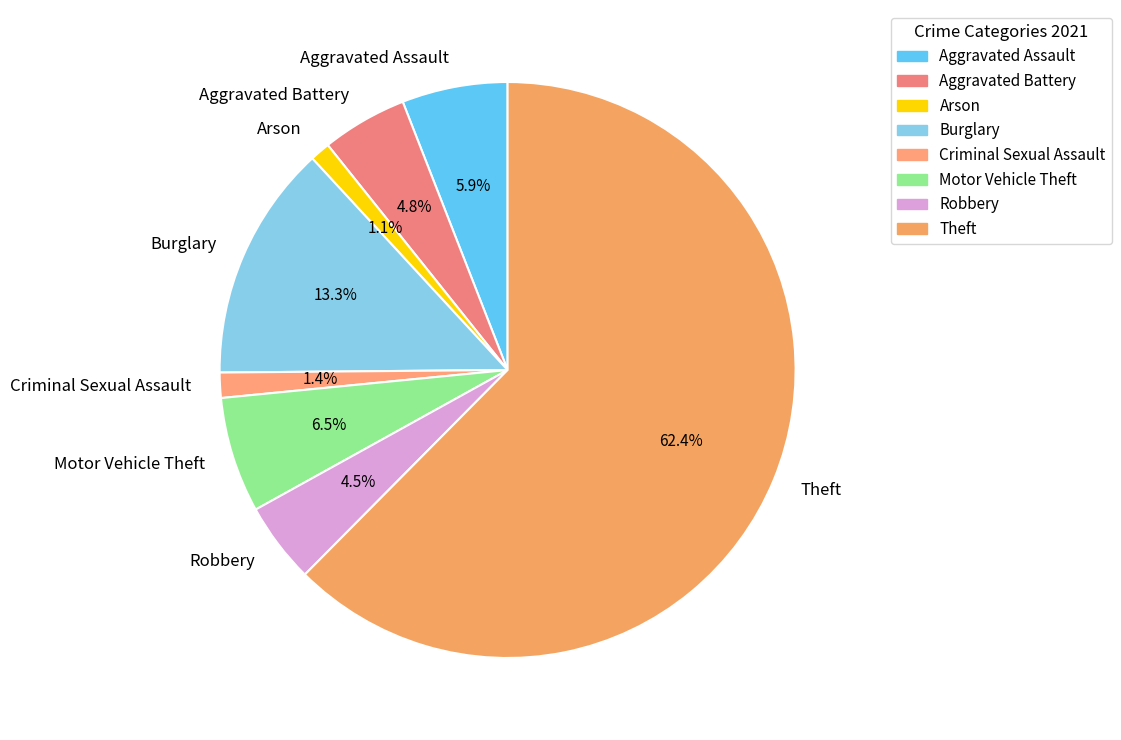

Combined, do Criminal Sexual Assault and Motor Vehicle Theft account for over 50%?

No